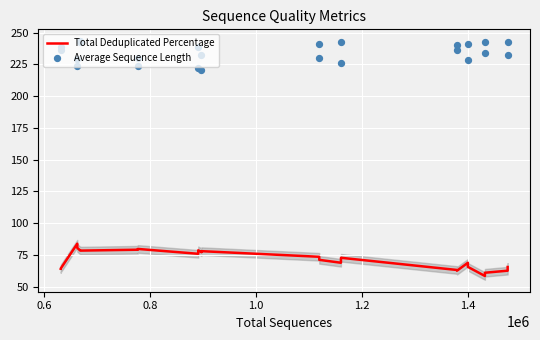

Which series contains the highest Y value?

Average Sequence Length